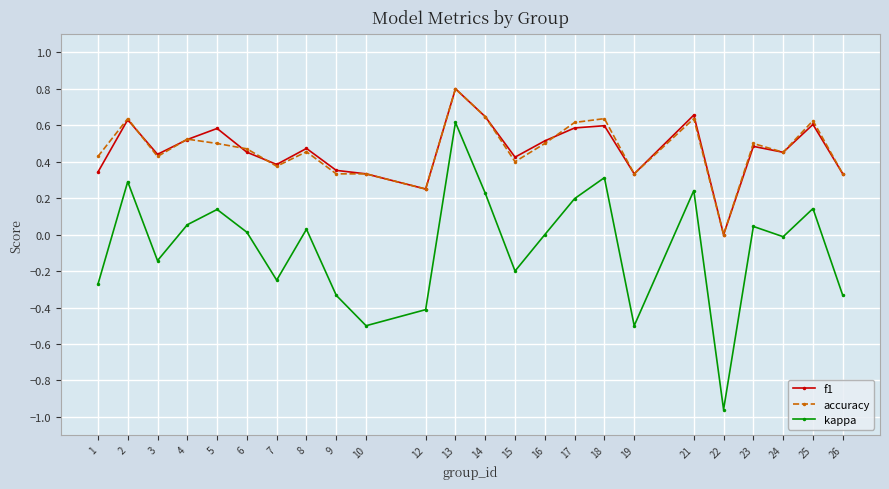

True or false: accuracy and kappa intersect in this chart.

False